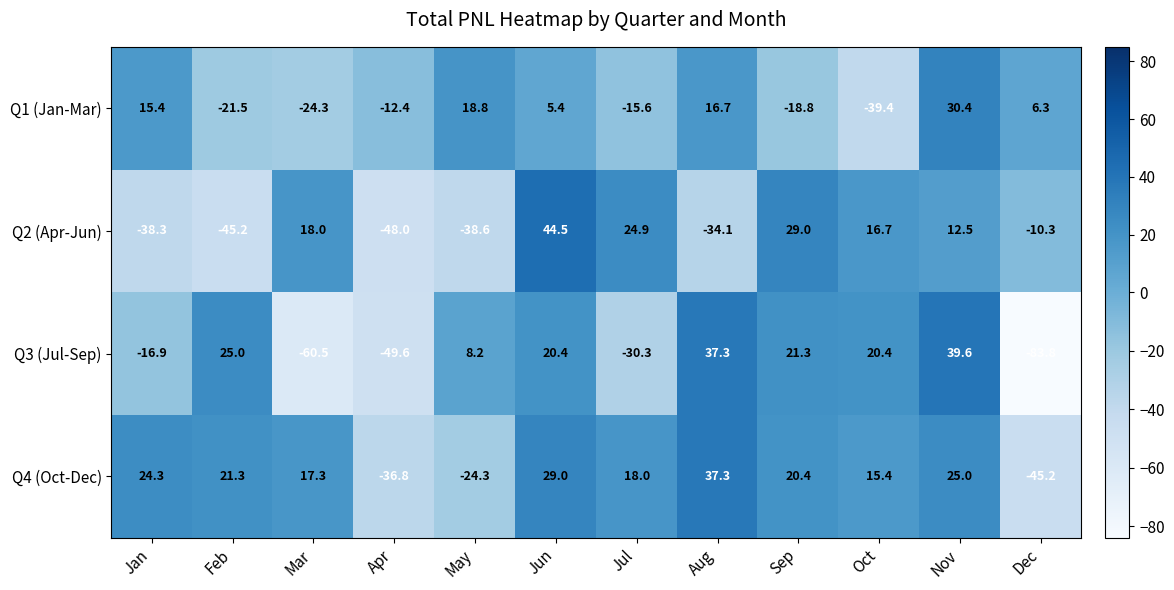

How many values in Q3 (Jul-Sep) are above zero?

7